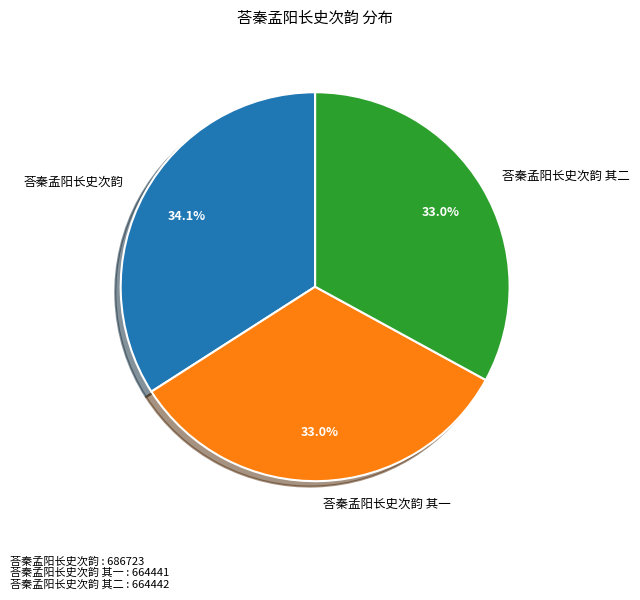

How many slices are in this pie chart?

3